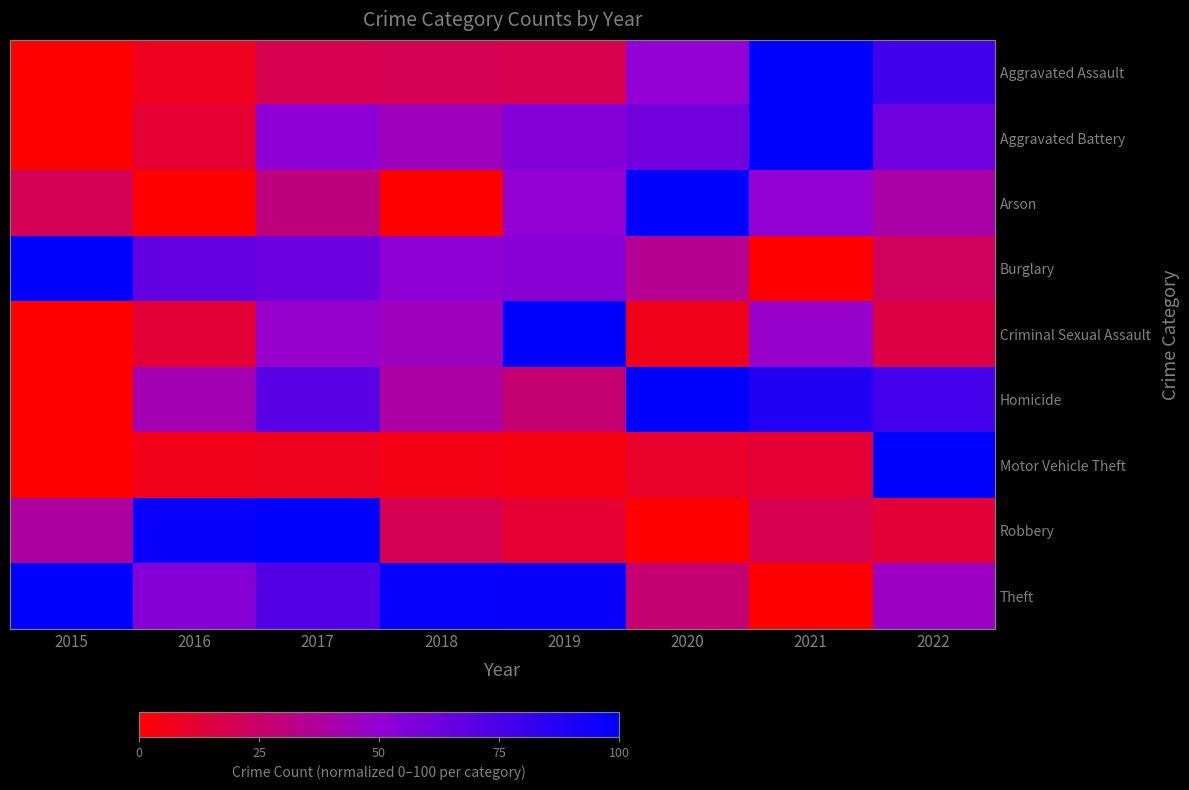

List the series in order of their peak value, lowest first.

Aggravated Assault, Aggravated Battery, Arson, Burglary, Criminal Sexual Assault, Homicide, Motor Vehicle Theft, Robbery, Theft